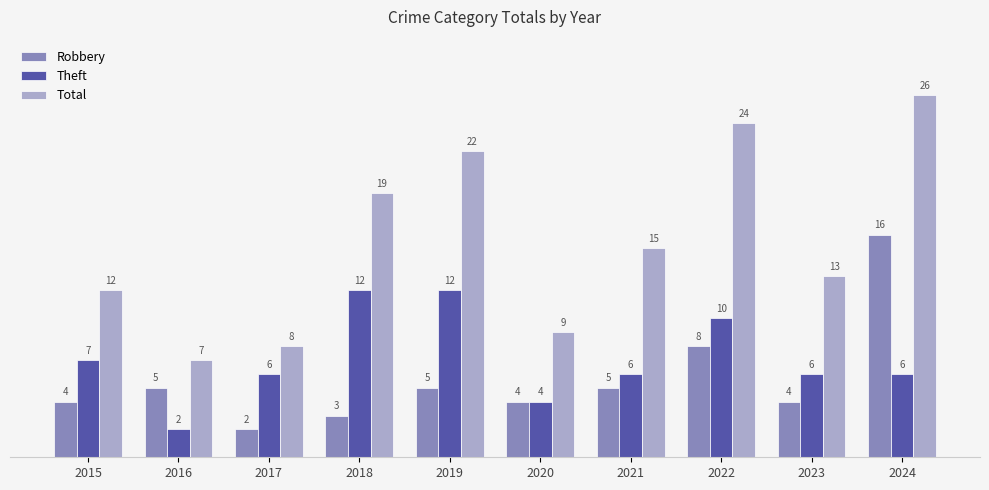

At which label does Theft first exceed 6?

2015